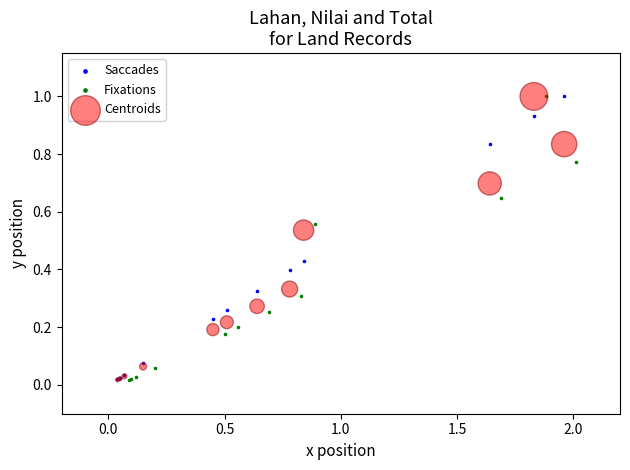

What are all the series names shown in the legend?

Saccades, Fixations, Centroids